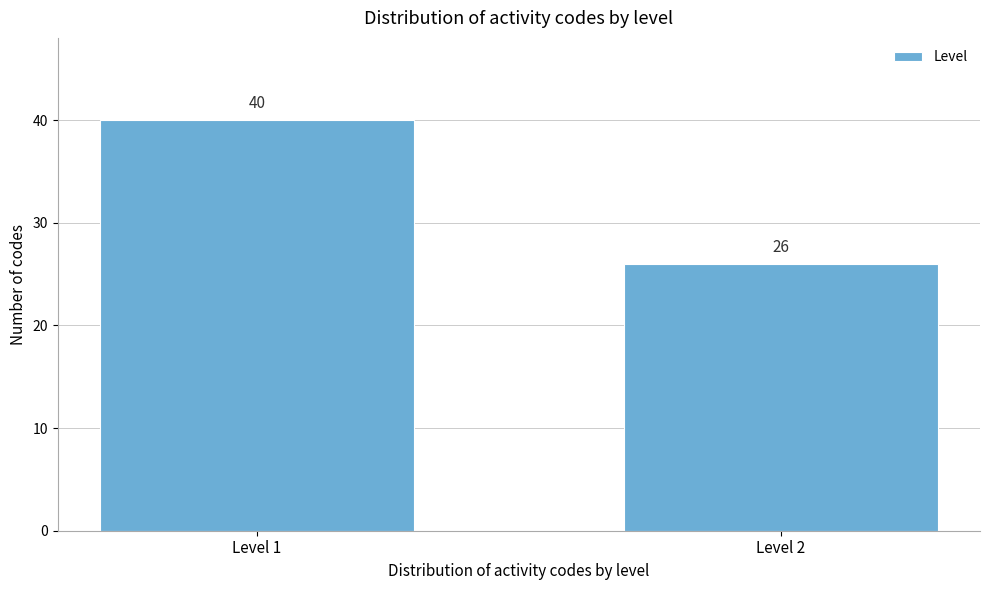

Reading left to right, list all the values displayed in this chart.

Level 1=40	Level 2=26